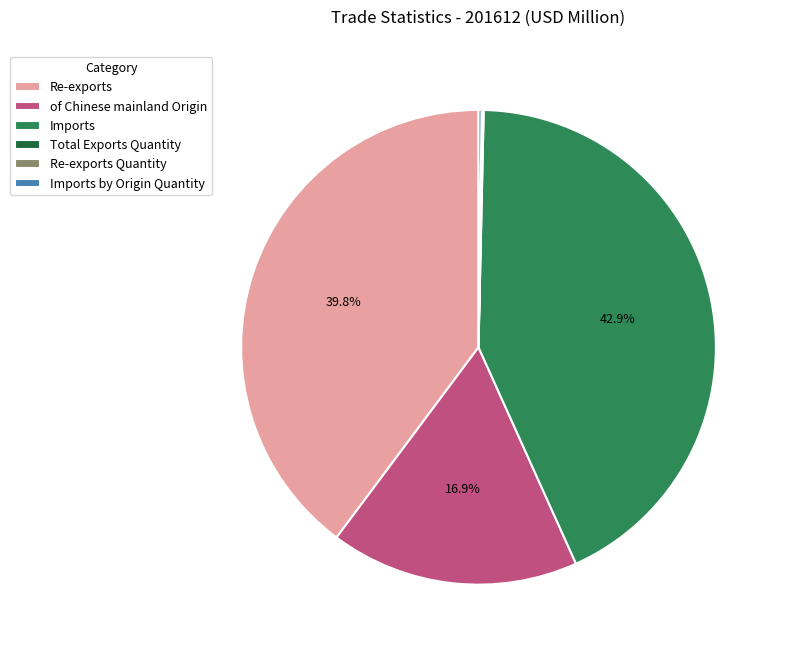

Is there a majority slice in this chart?

No